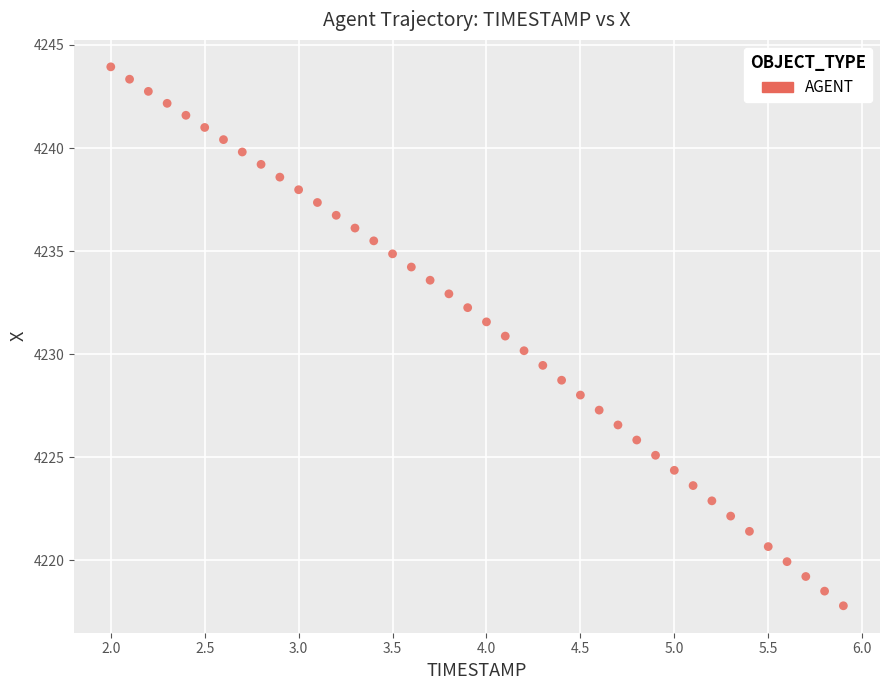

What is the range of X values (max minus min)?

3.9